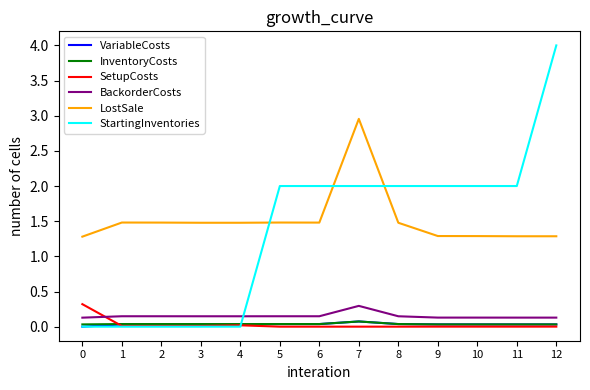

True or false: LostSale and InventoryCosts cross at least once.

False